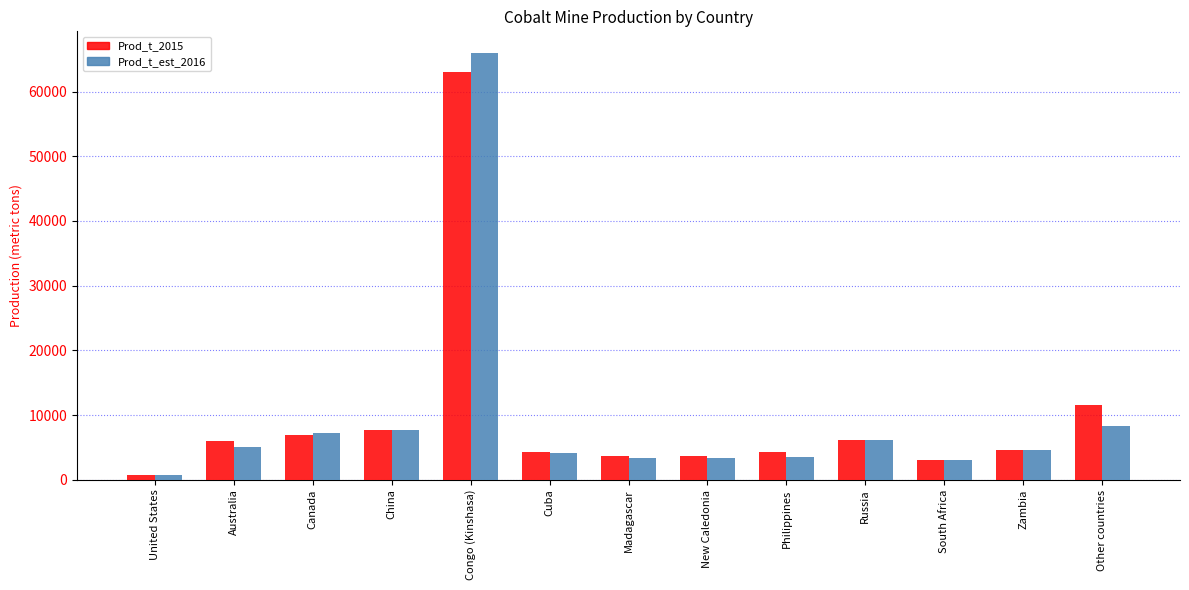

How many distinct data groups are displayed?

2